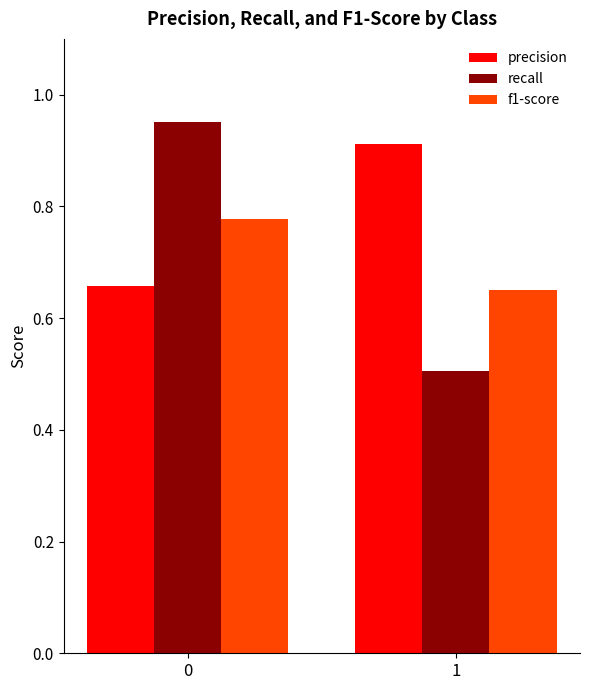

Which series has the widest spread of values?

recall